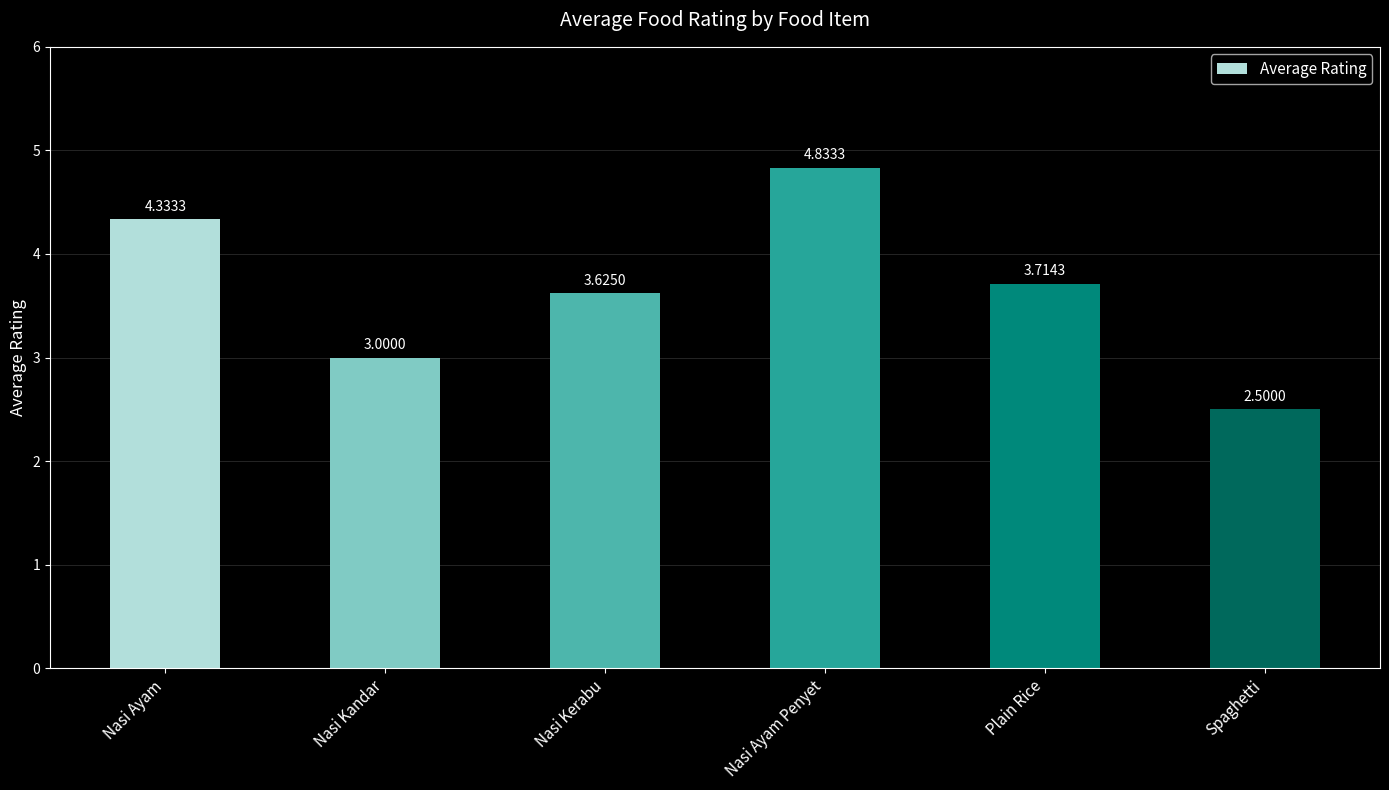

Count the number of categories in the chart.

6